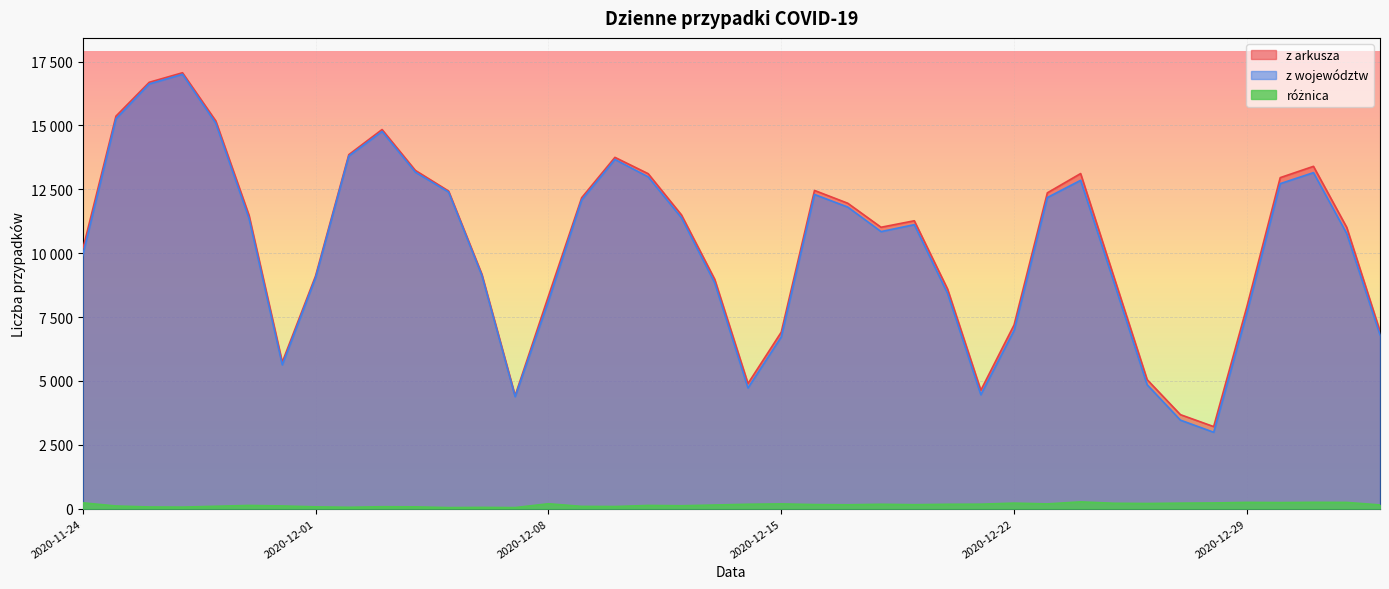

How many interior local peaks does the z arkusza series have?

7